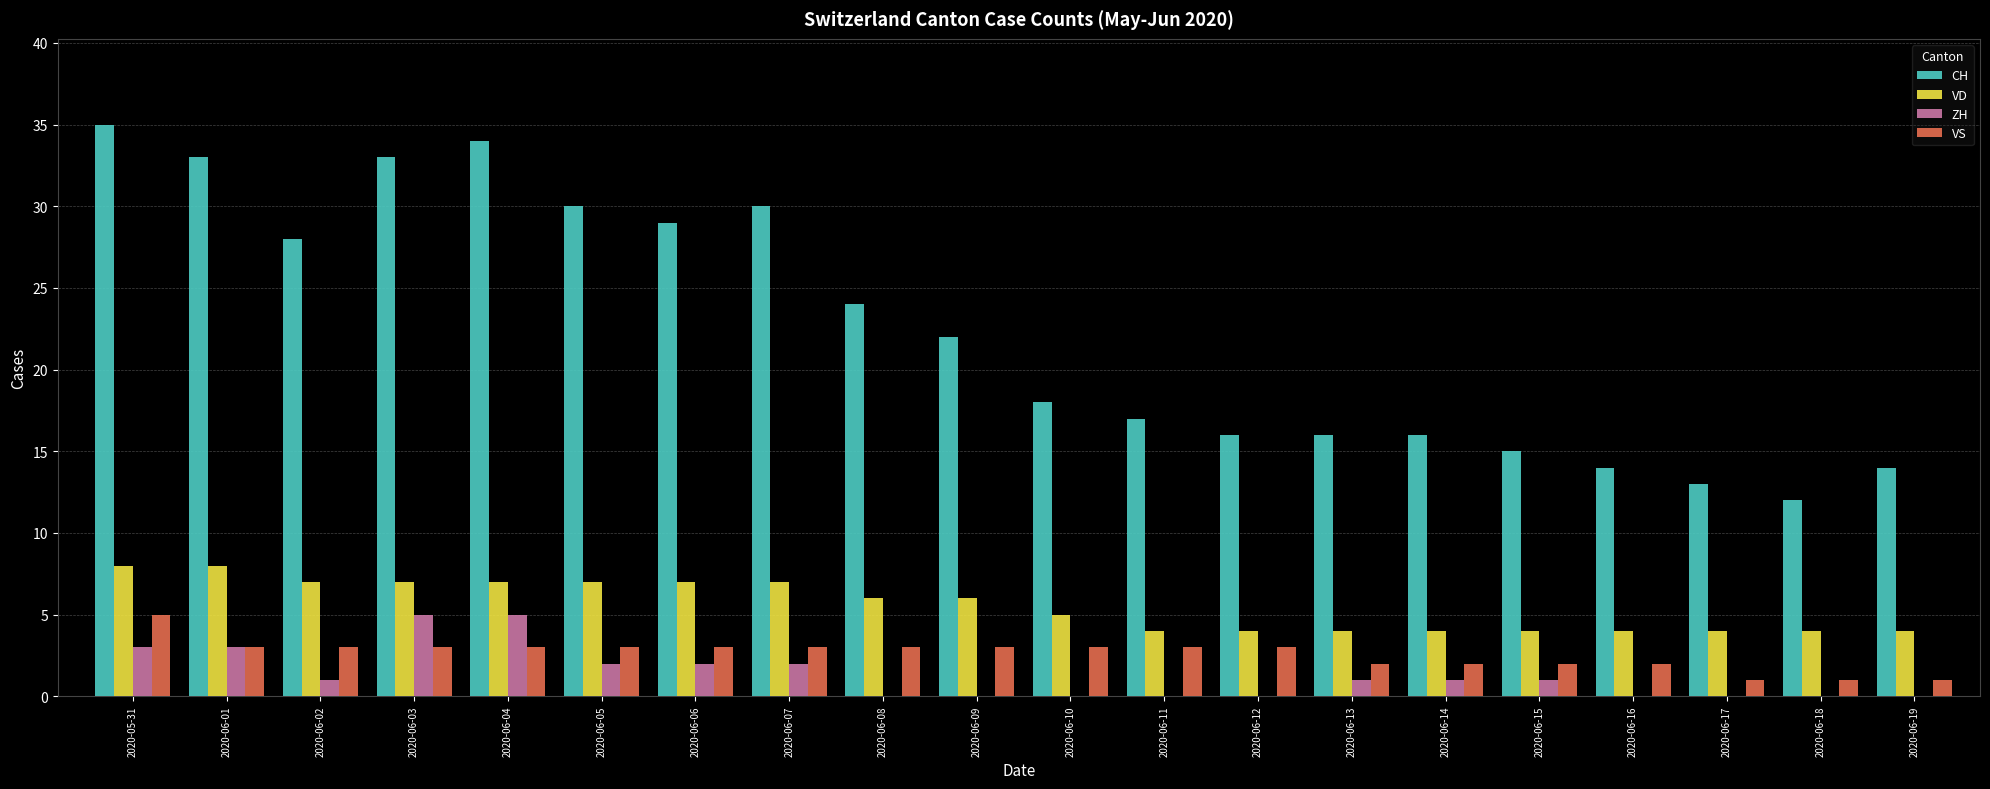

Between 2020-06-10 and 2020-06-19, which series saw the biggest shift?

CH